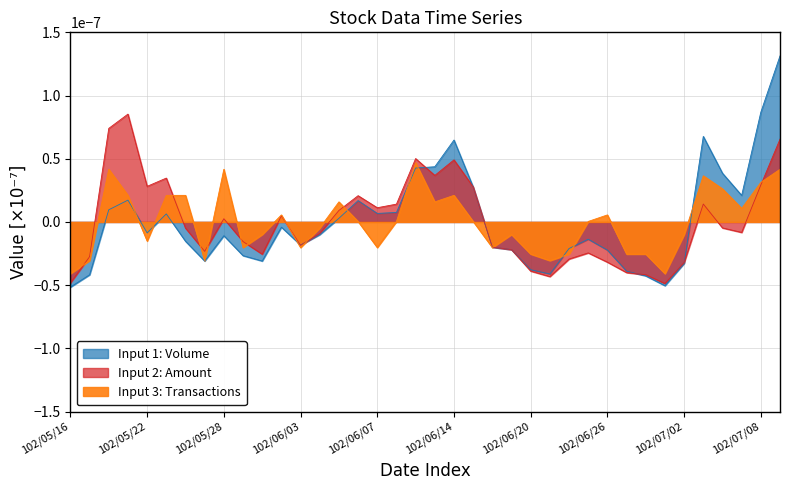

How many times do Input 1: Volume and Input 2: Amount cross each other?

7